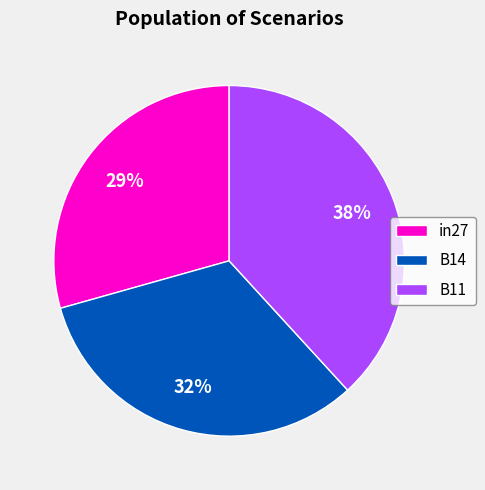

Does B14 represent more than half of the total?

No